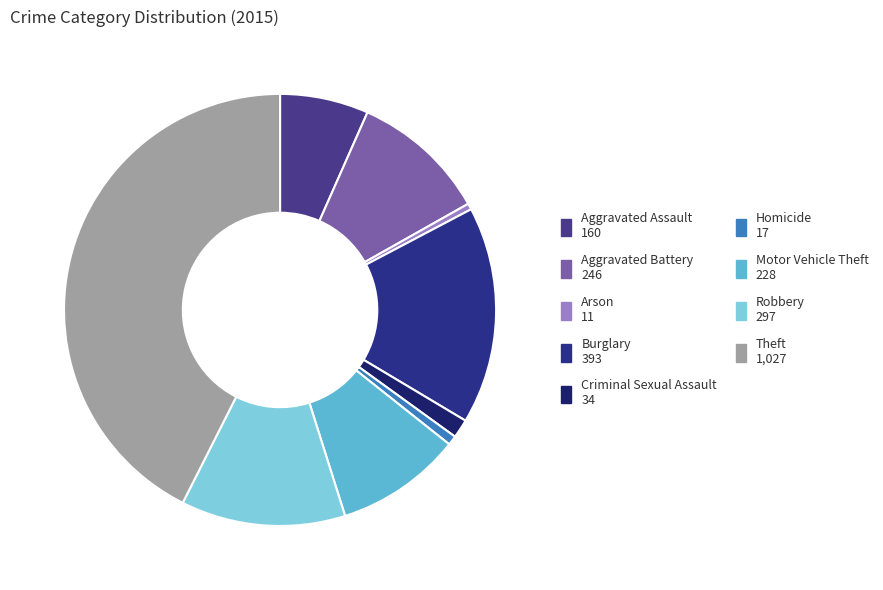

How many slices are in this pie chart?

9